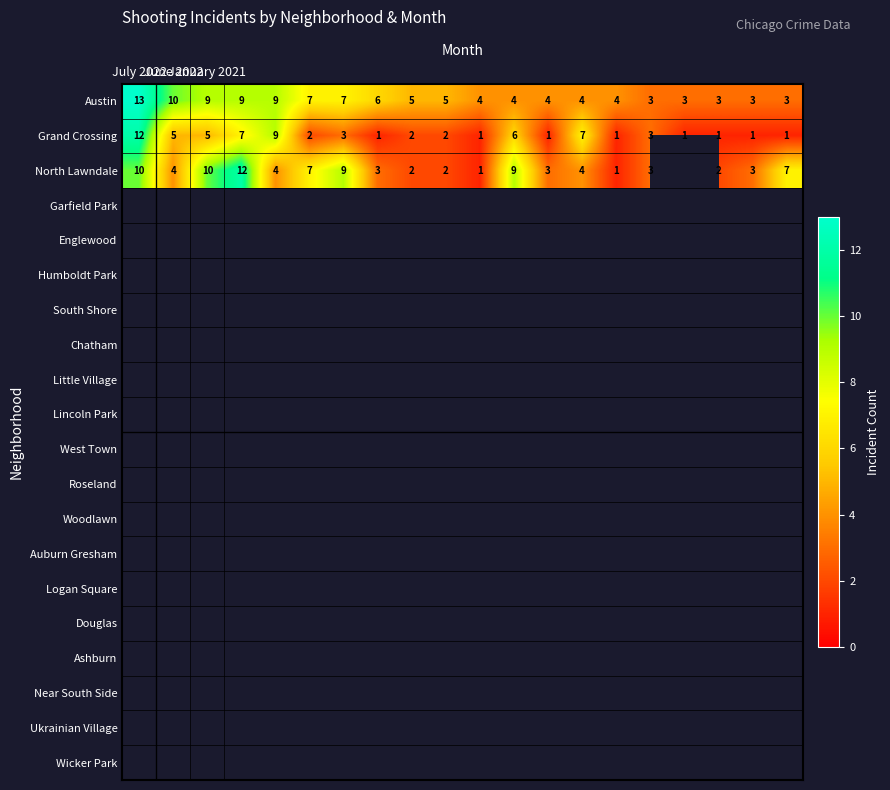

What is the highest value of the Austin series?

13